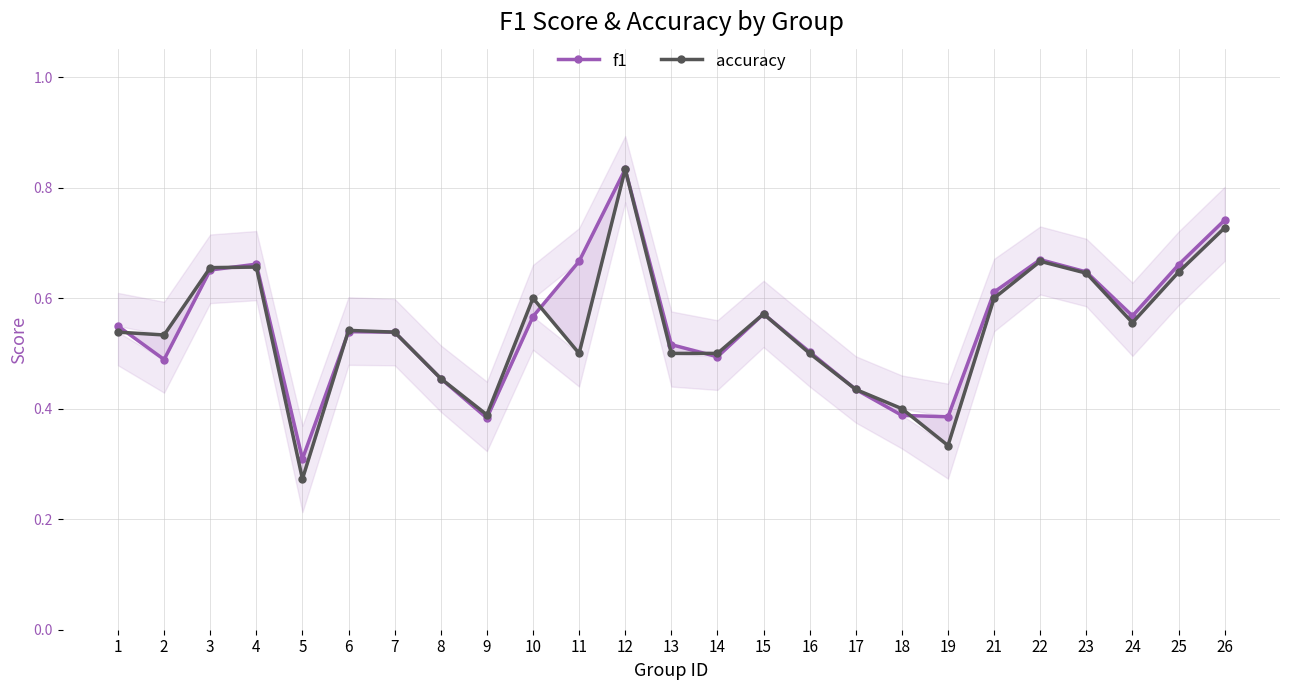

Is it true that accuracy equals 1.3 at 26?

False